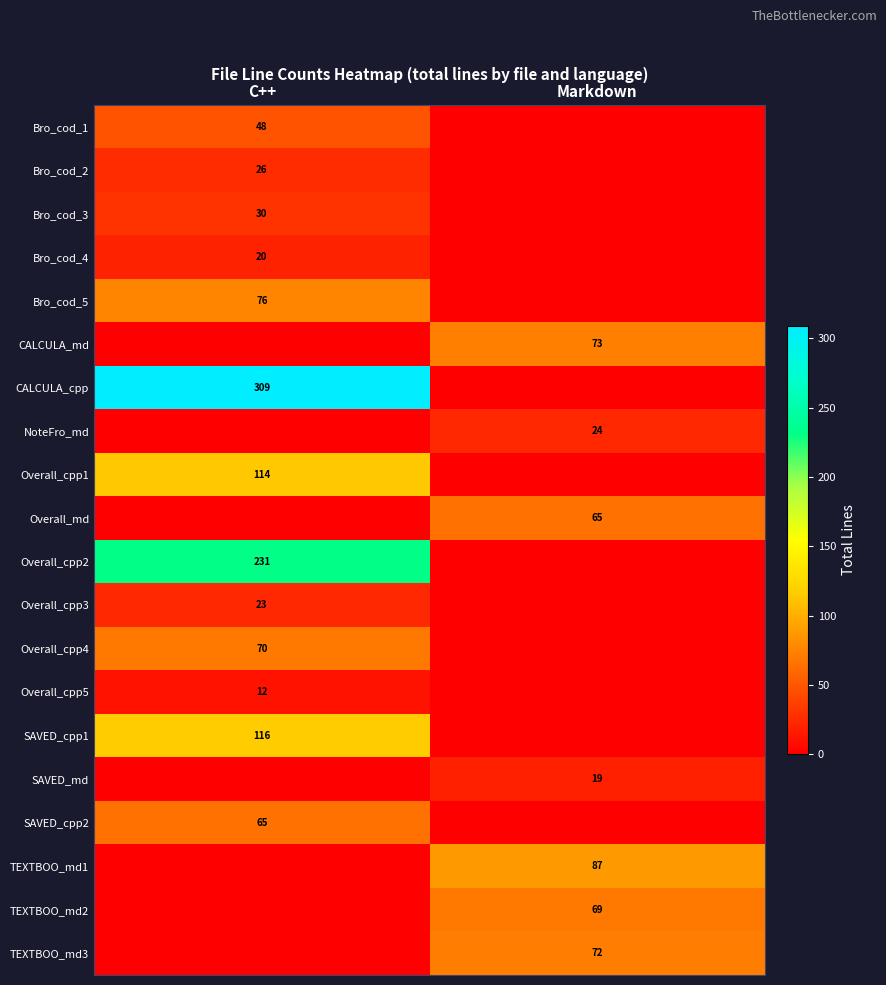

The value of Overall_md at Markdown is 41. True or false?

False